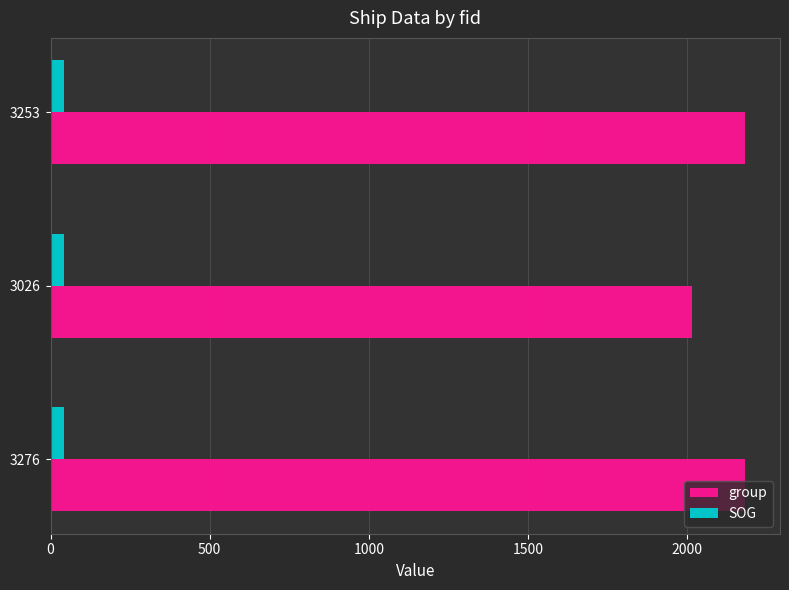

Rank the series by their average value, from lowest to highest.

SOG, group